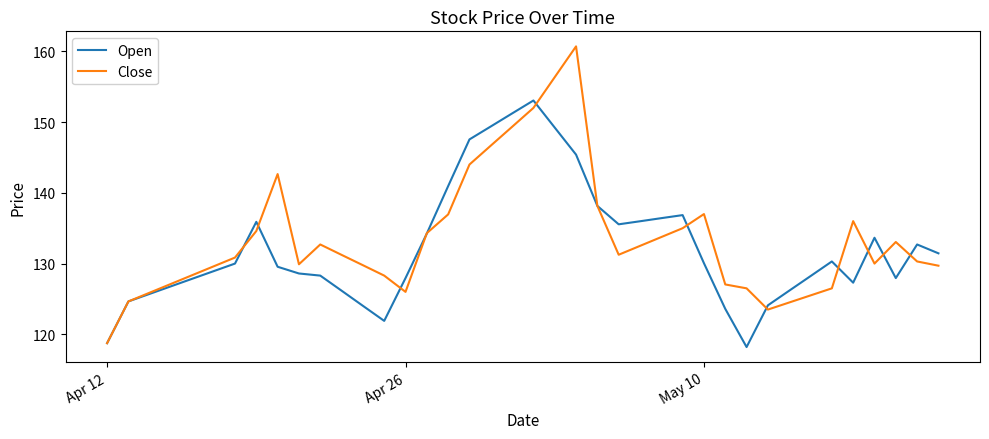

What is the maximum value for Close?

160.7